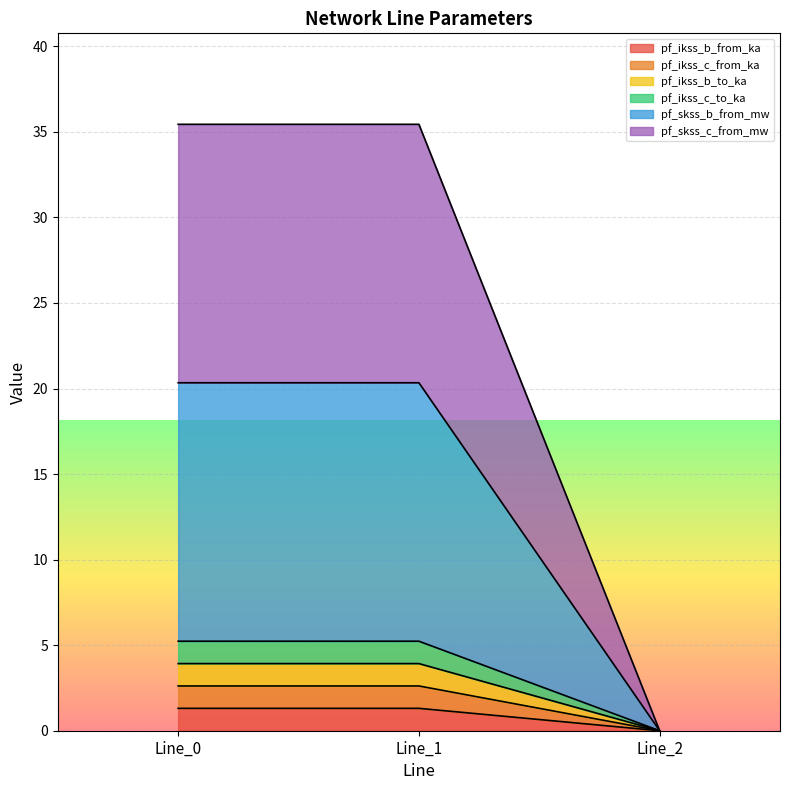

Reading left to right, extract all data points from this chart.

pf_ikss_b_from_ka: Line_0=1.3	Line_1=1.3	Line_2=0.0
pf_ikss_c_from_ka: Line_0=2.6	Line_1=2.6	Line_2=0.0
pf_ikss_b_to_ka: Line_0=3.9	Line_1=3.9	Line_2=0.0
pf_ikss_c_to_ka: Line_0=5.2	Line_1=5.2	Line_2=0.0
pf_skss_b_from_mw: Line_0=20.3	Line_1=20.3	Line_2=0.0
pf_skss_c_from_mw: Line_0=35.4	Line_1=35.4	Line_2=0.0